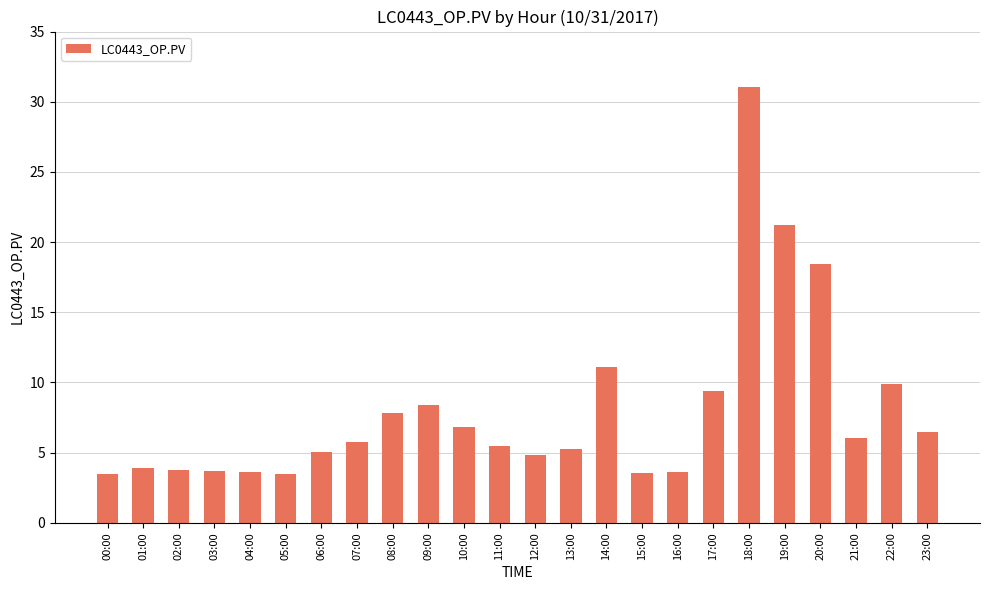

What is the difference between the maximum and second lowest values?

27.5